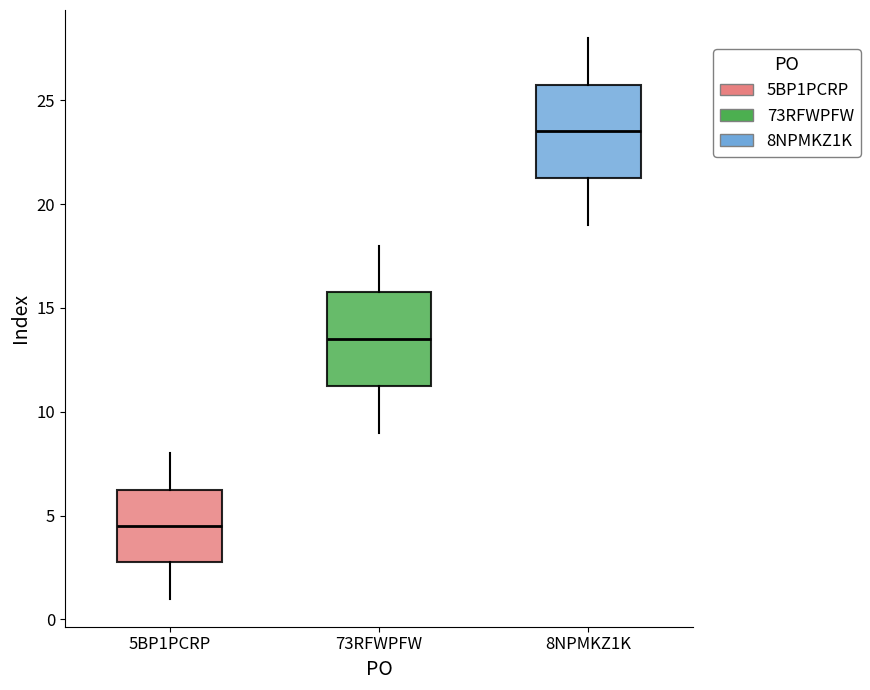

Reading left to right, transcribe this box plot: for each box, give where its median line is, the range the box spans, and where its two whiskers end, as read against the y-axis. The values are not printed on the chart, so give them approximately, as read against the axis.

5BP1PCRP: median 4.5, box 3.0 to 6.5, whiskers 1.0 to 8.0
73RFWPFW: median 13.5, box 11.5 to 16.0, whiskers 9.0 to 18.0
8NPMKZ1K: median 23.5, box 21.5 to 26.0, whiskers 19.0 to 28.0